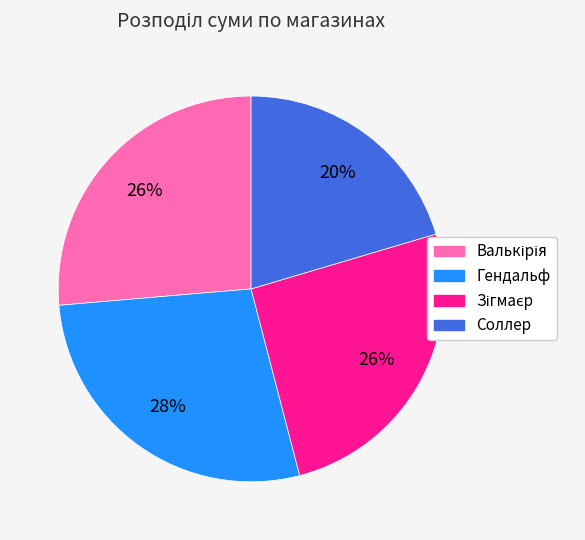

How many segments does this pie chart have?

4